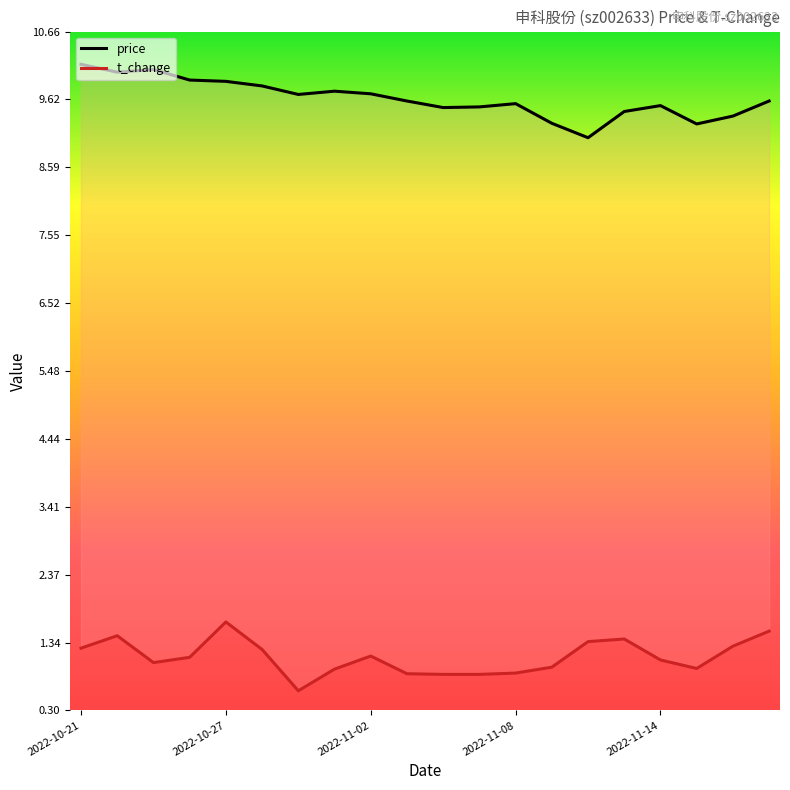

At which category does the chart reach its peak across all series?

2022-10-21